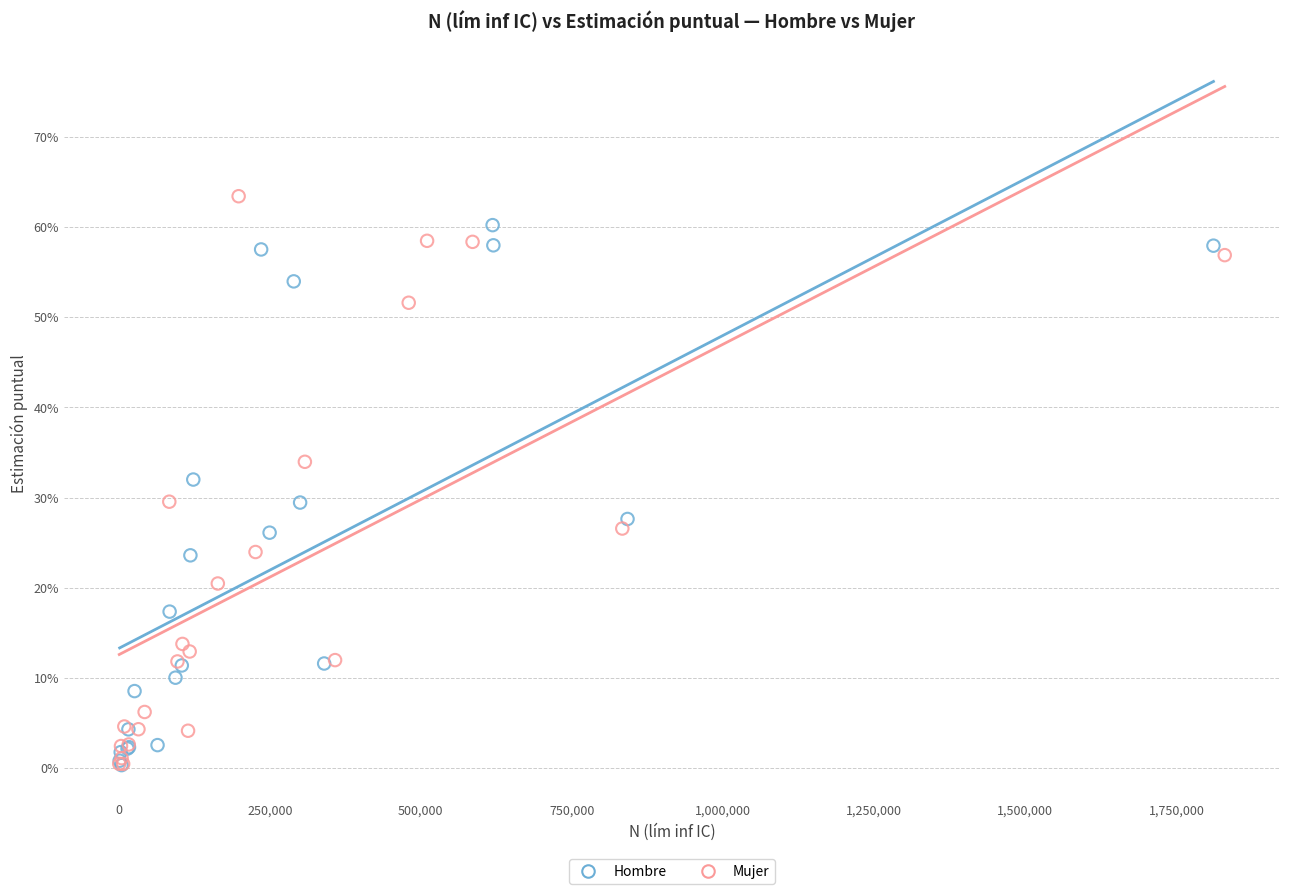

Which series contains the highest Y value?

Mujer